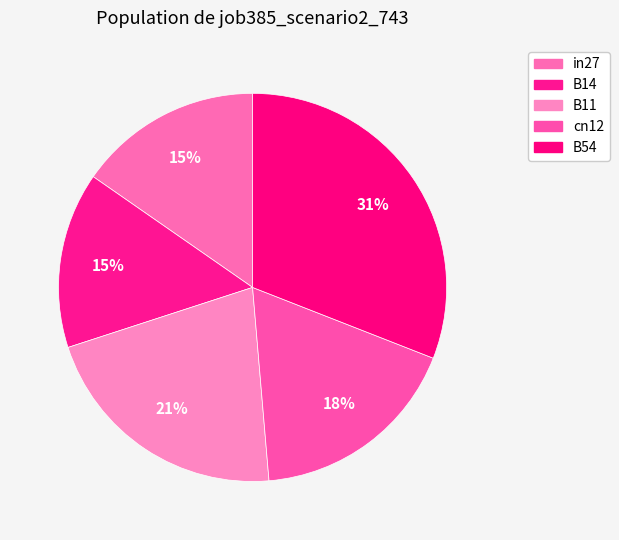

How many segments does this pie chart have?

5